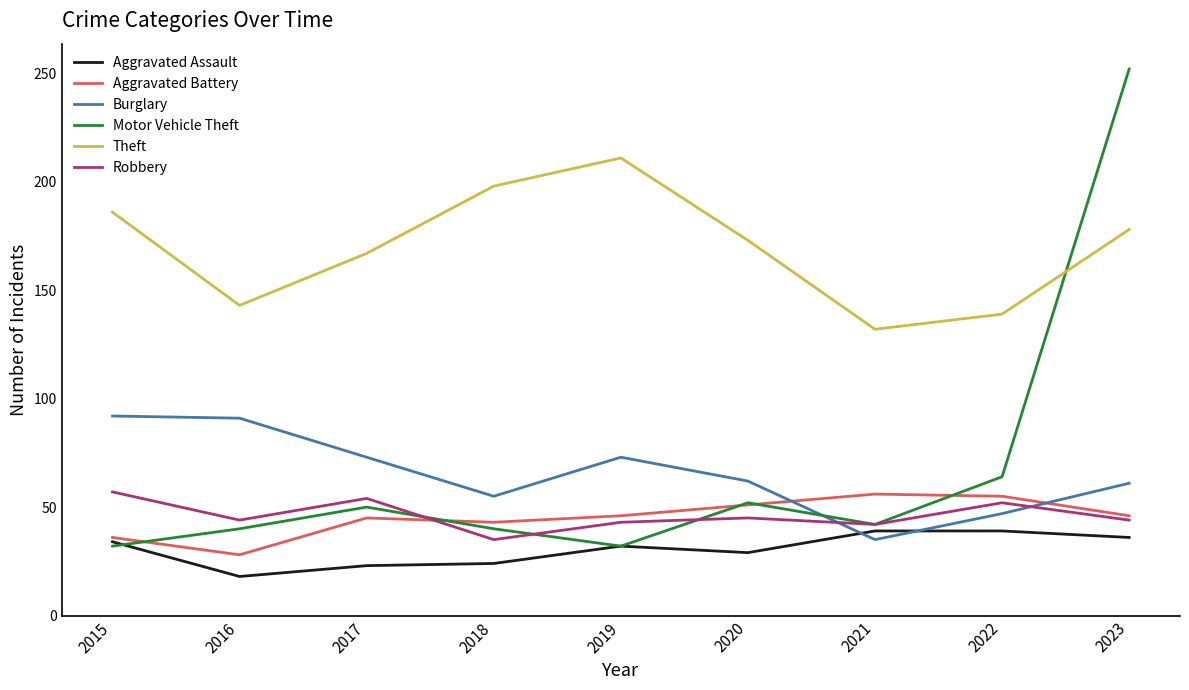

True or false: Aggravated Battery and Theft intersect in this chart.

False